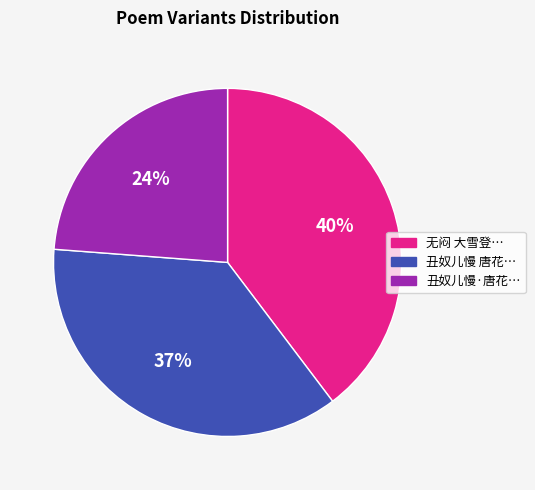

How many segments does this pie chart have?

3